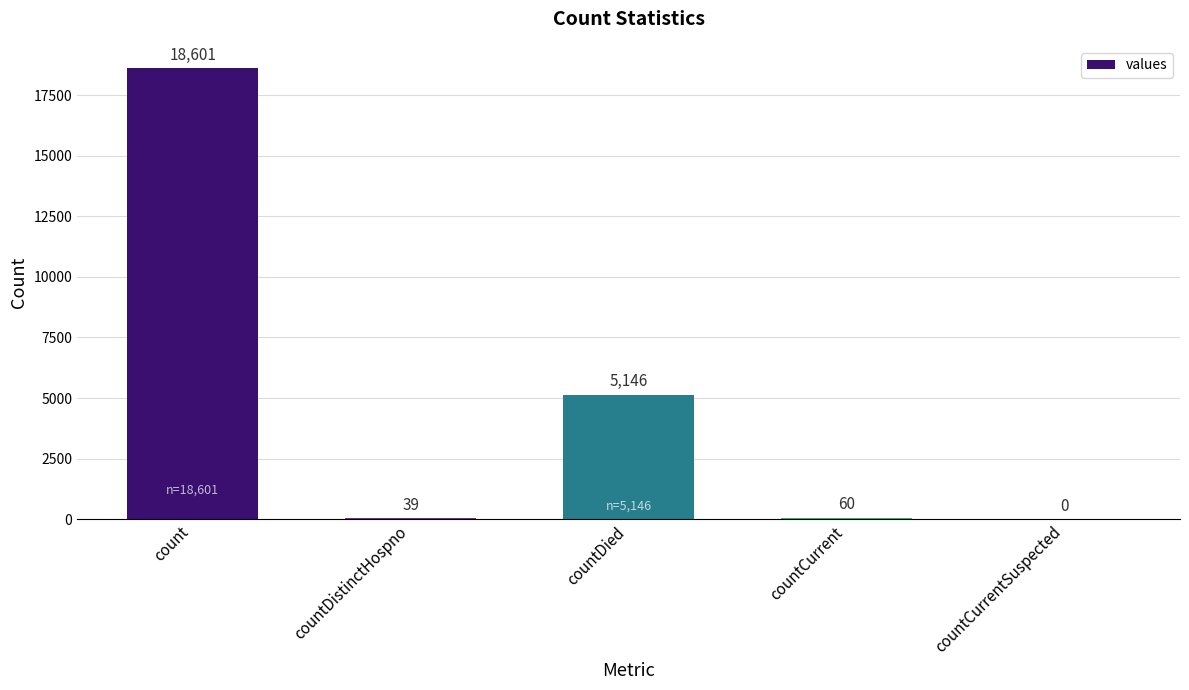

Are the bars horizontal?

No